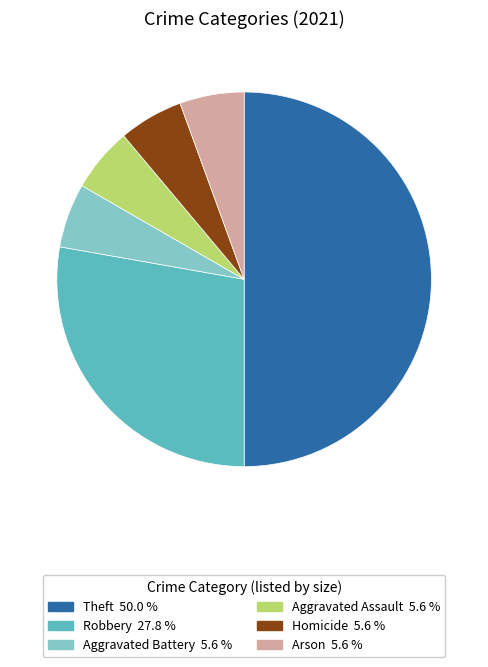

How many slices are in this pie chart?

6